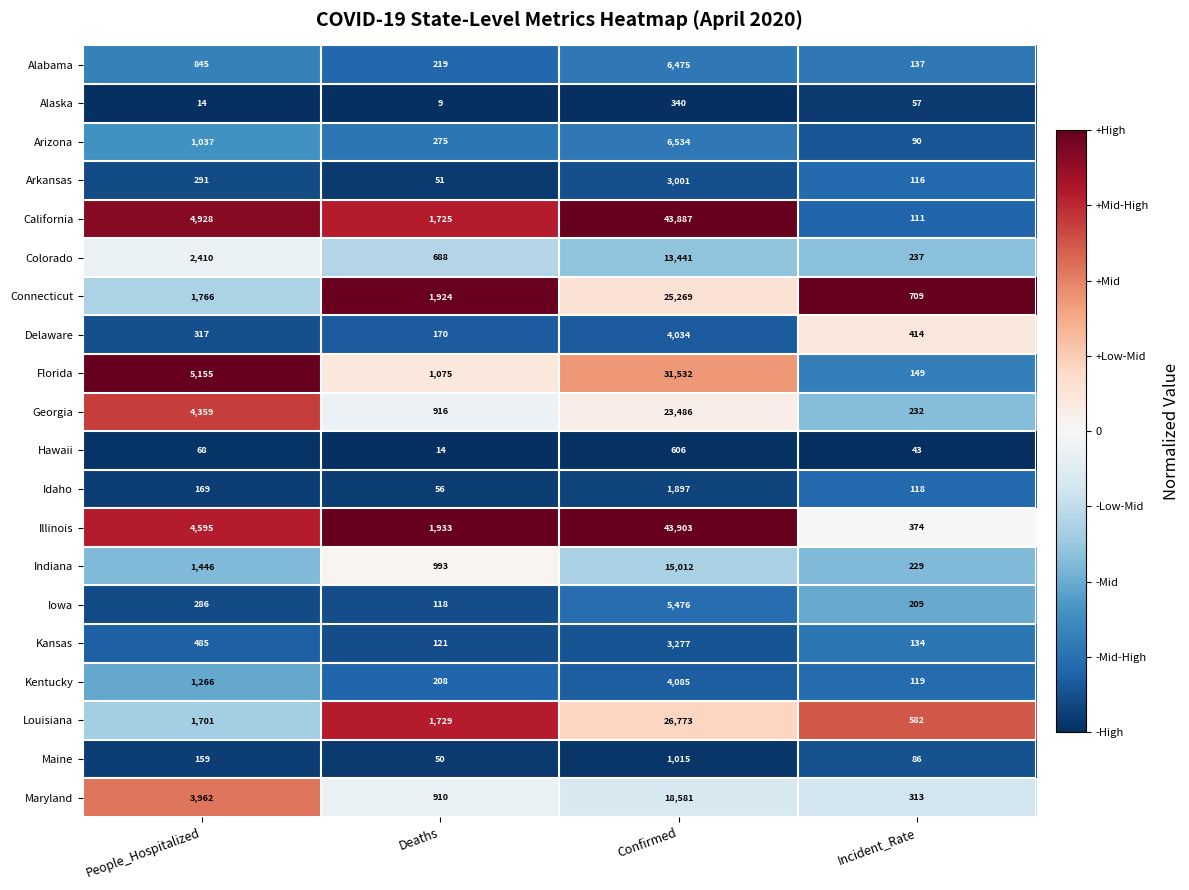

The value of Hawaii at Deaths is 14. True or false?

True